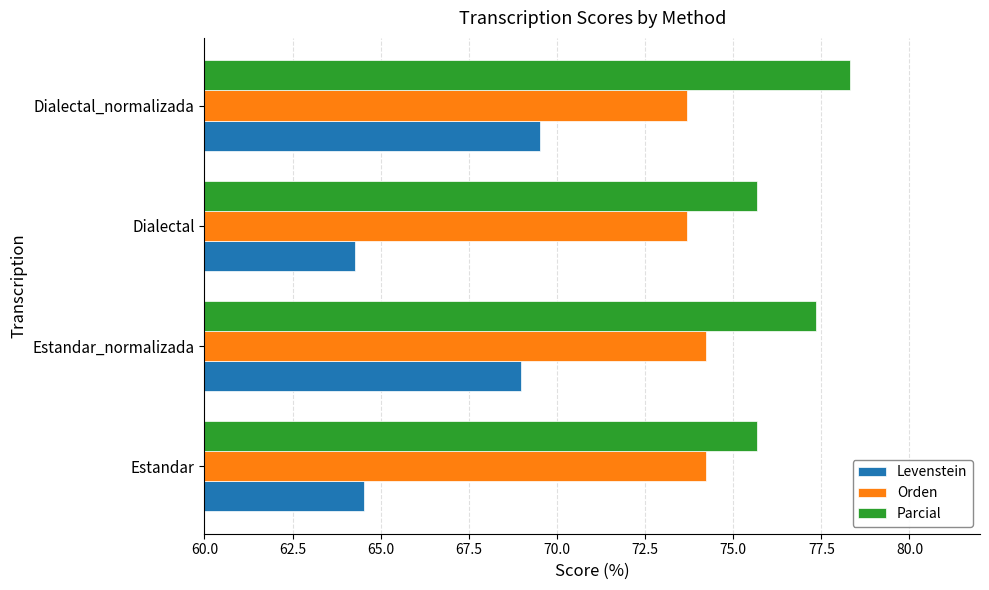

What is the difference between the maximum and minimum values in the Parcial series?

2.6